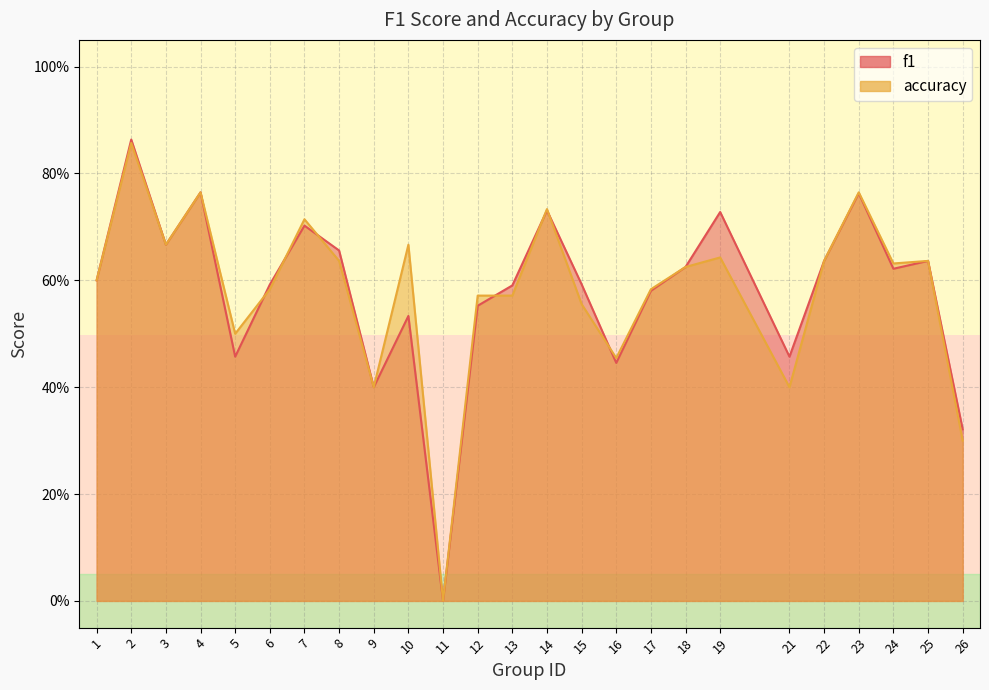

Where do f1 and accuracy first cross each other?

5 and 6